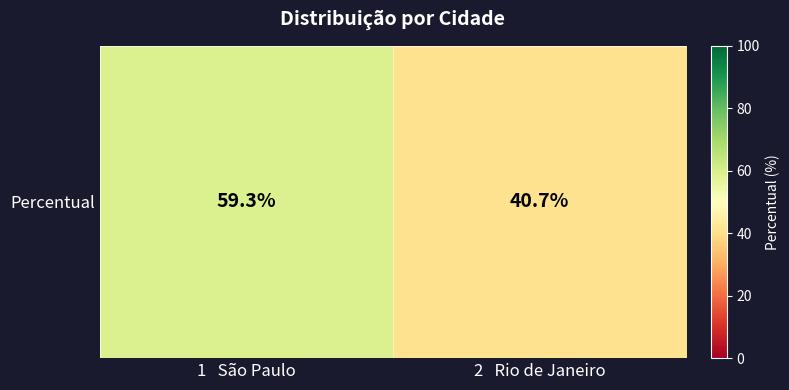

Reading left to right, list all the values displayed in this chart.

59.3	40.7